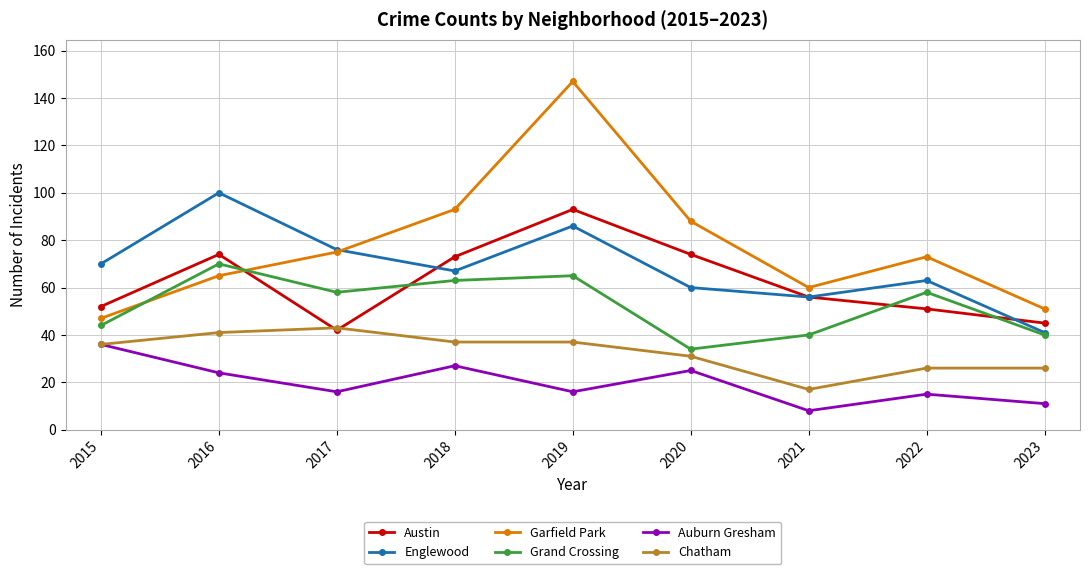

What is the value of the Englewood point at the 8th from the left?

63